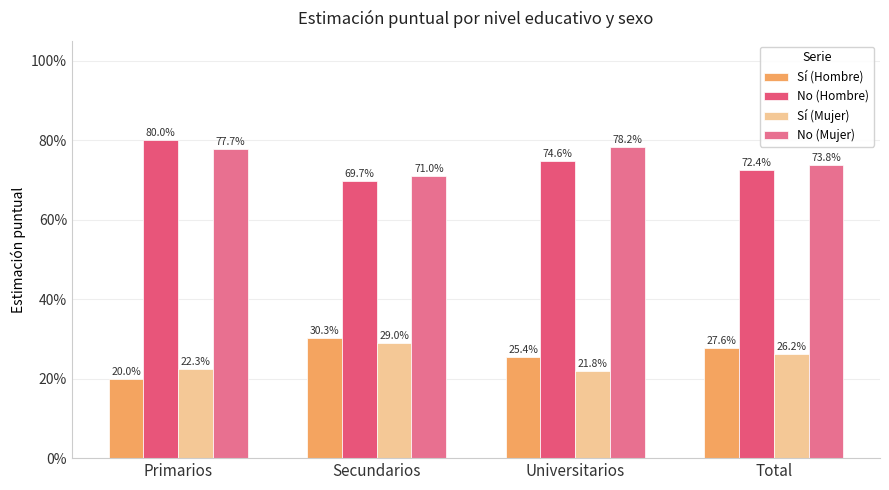

At how many categories does at least one series exceed 0?

4